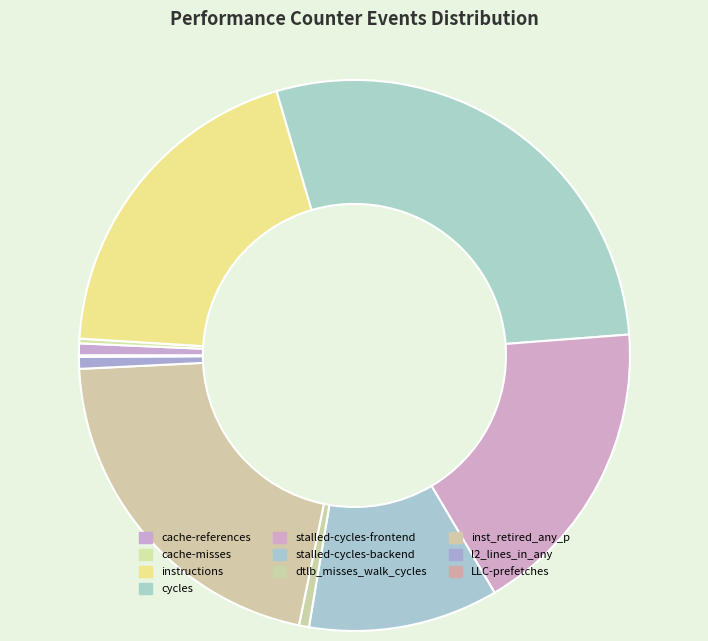

Does any single category account for the majority?

No